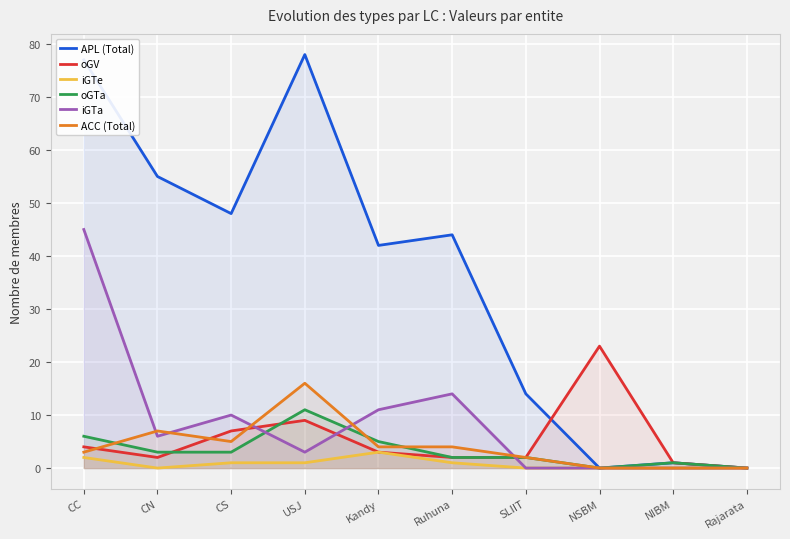

List the labels in order of APL (Total) value, largest first.

USJ, CC, CN, CS, Ruhuna, Kandy, SLIIT, NIBM, NSBM, Rajarata